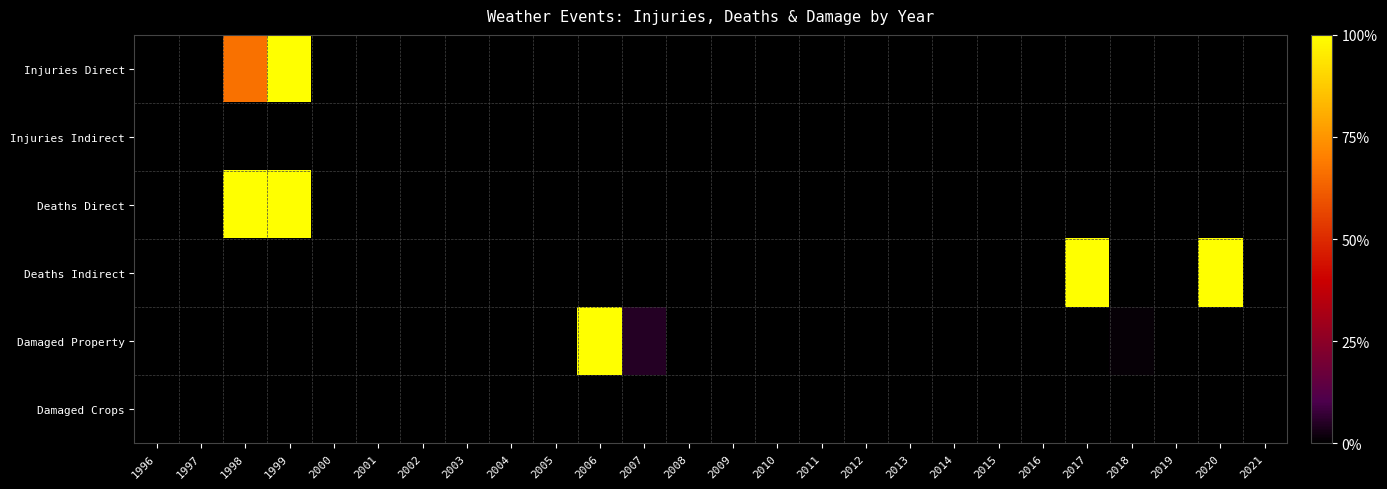

At how many categories does at least one series exceed 0?

9